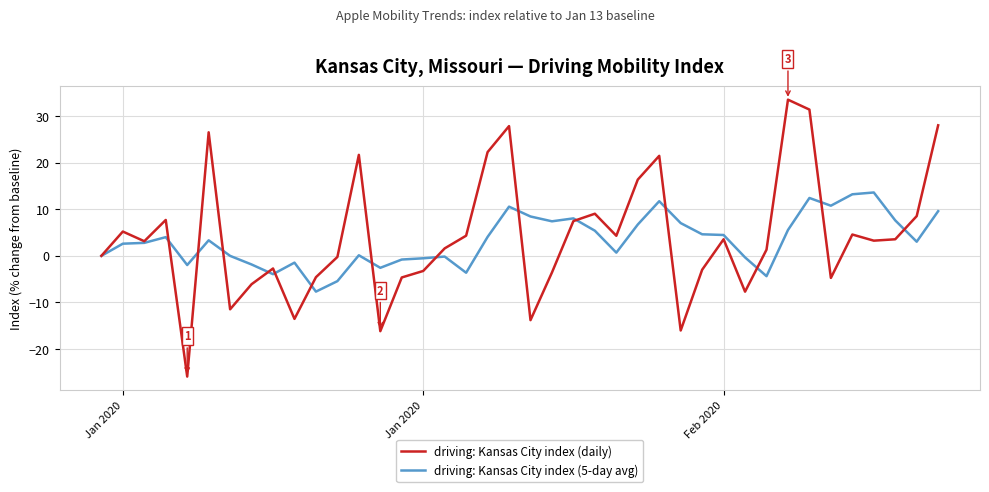

Which series has the widest spread of values?

driving: Kansas City index (daily)